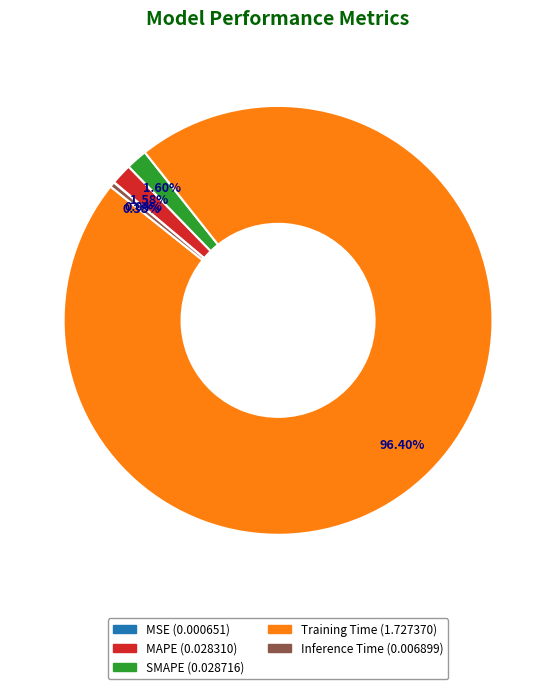

Combined, do Training Time and SMAPE account for over 50%?

Yes